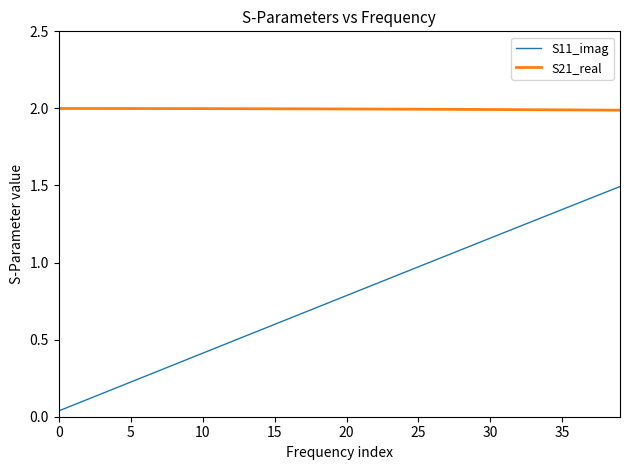

Rank the series by their maximum value, from lowest to highest.

S11_imag, S21_real